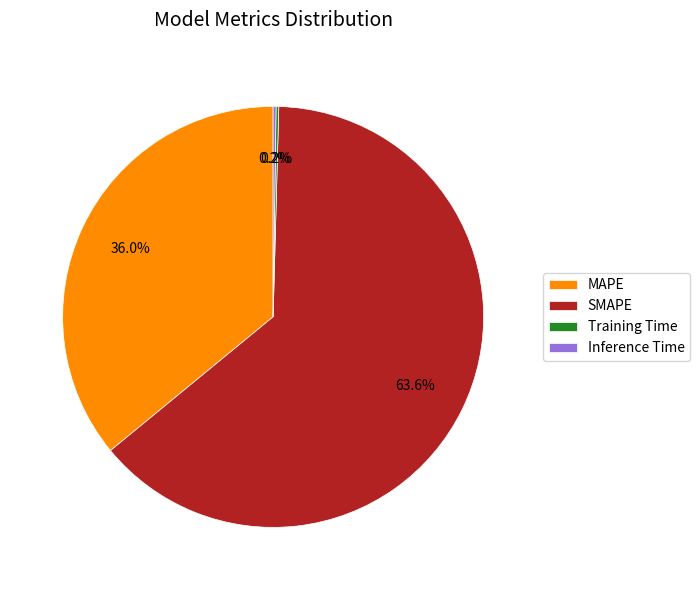

Between SMAPE and MAPE, which is larger?

SMAPE